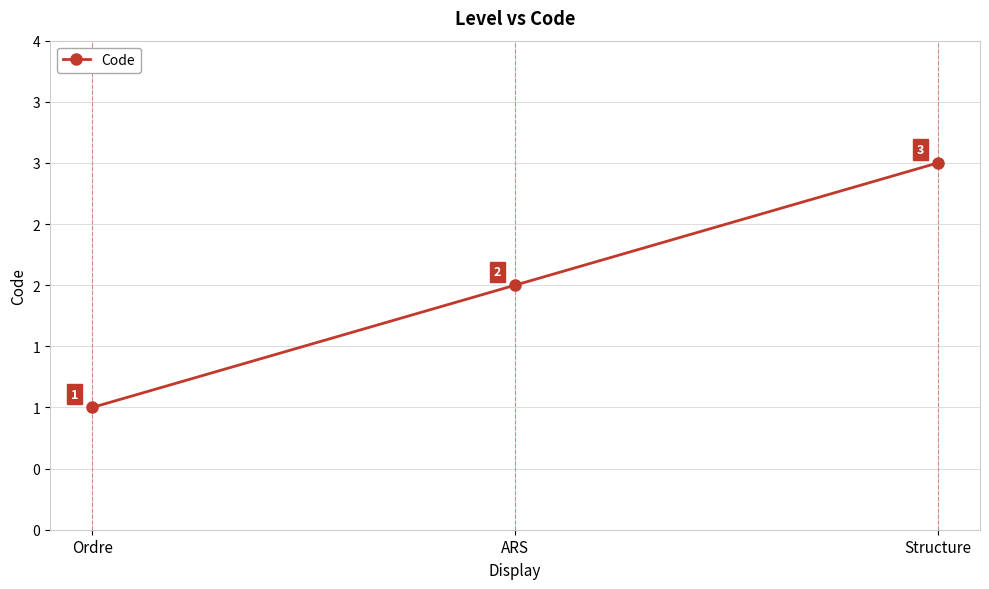

Does the chart have visible grid lines?

Yes